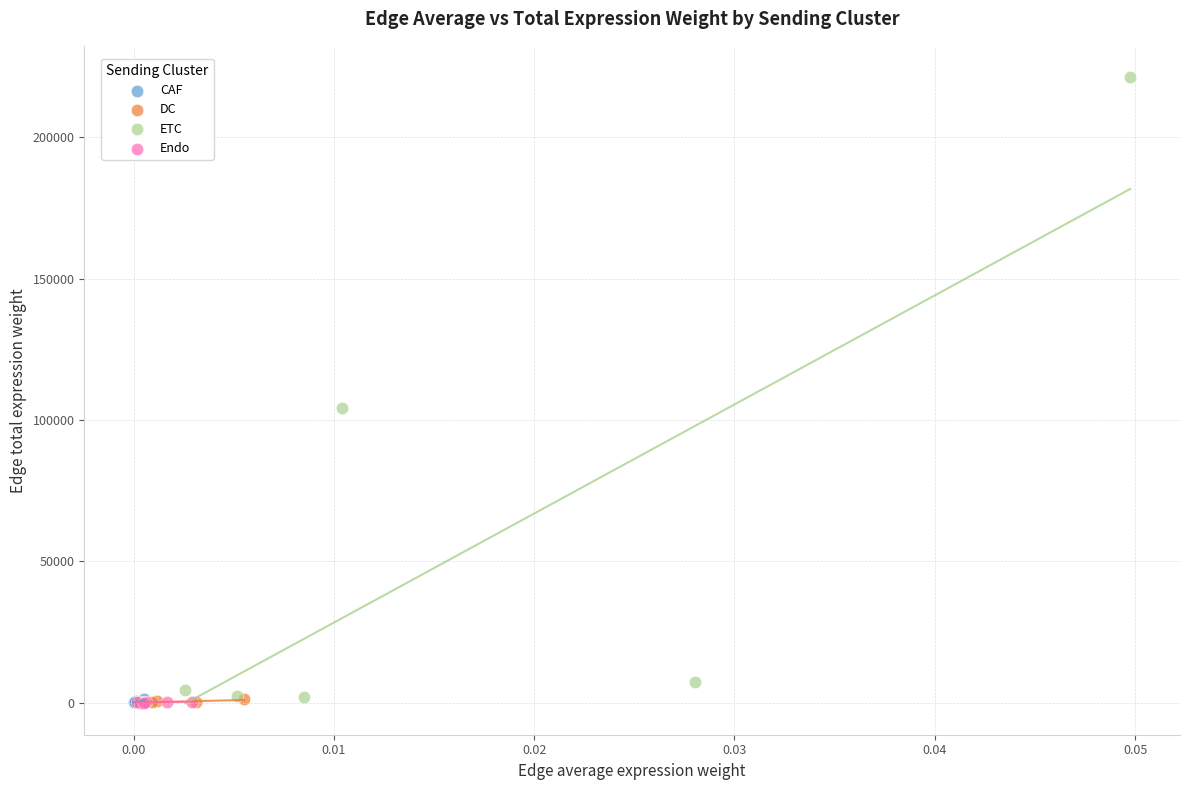

Which series has the largest Y range (max minus min)?

ETC